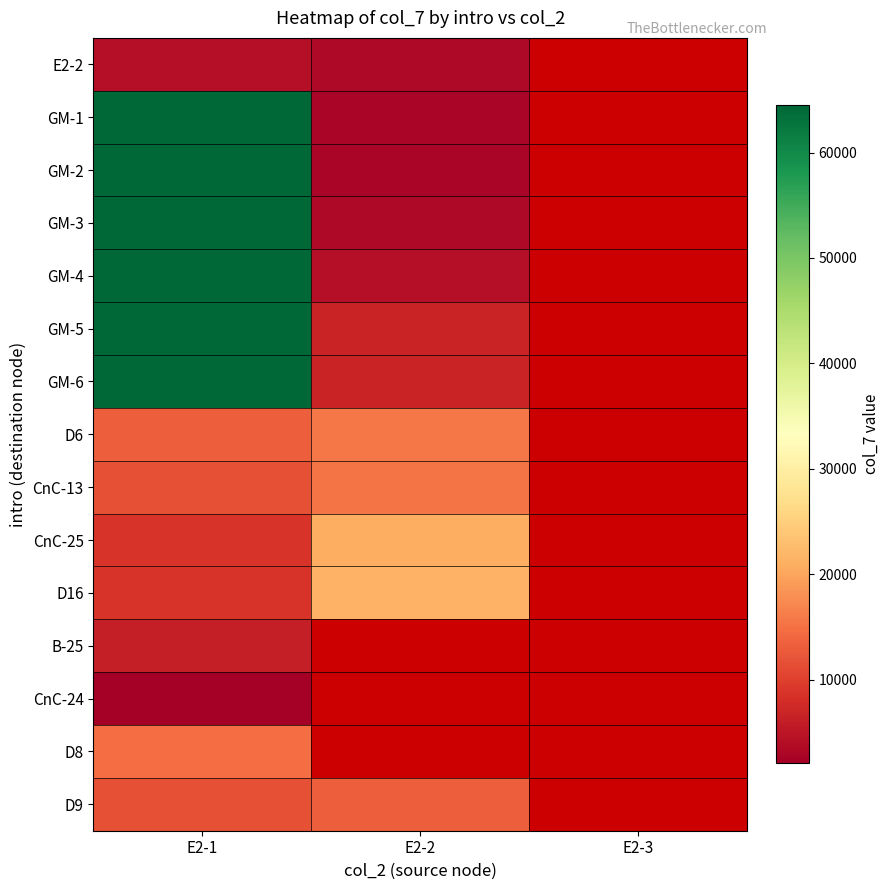

At which label does GM-2 reach its minimum?

E2-2